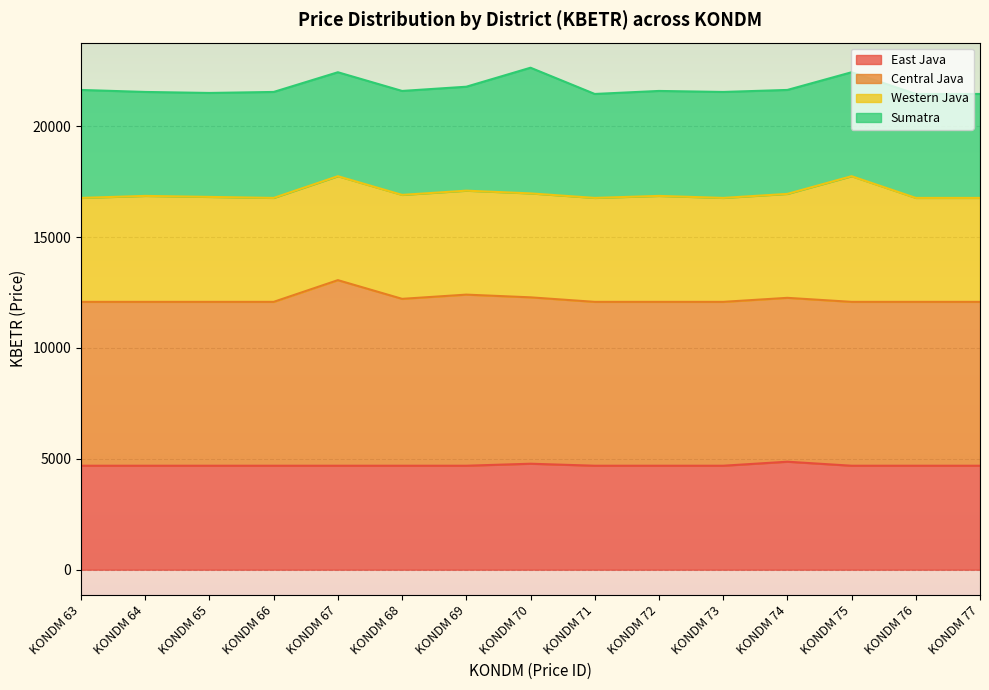

What is the minimum value shown in the chart?

4687.2